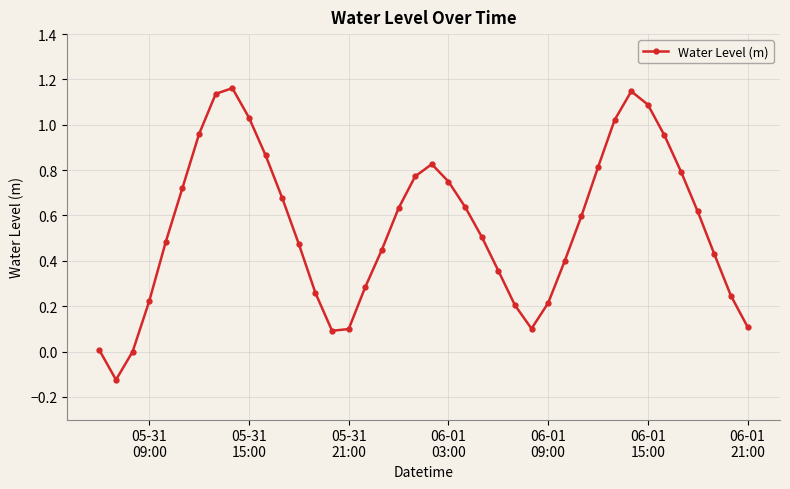

How many interior local valleys (lower than both neighbors) does the data have?

3